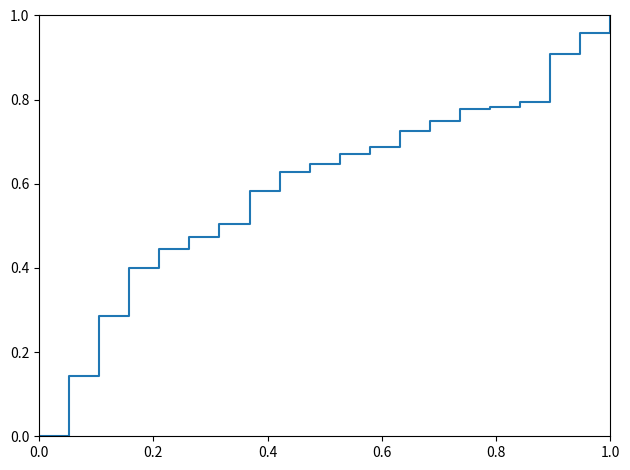

Does the chart have visible grid lines?

No